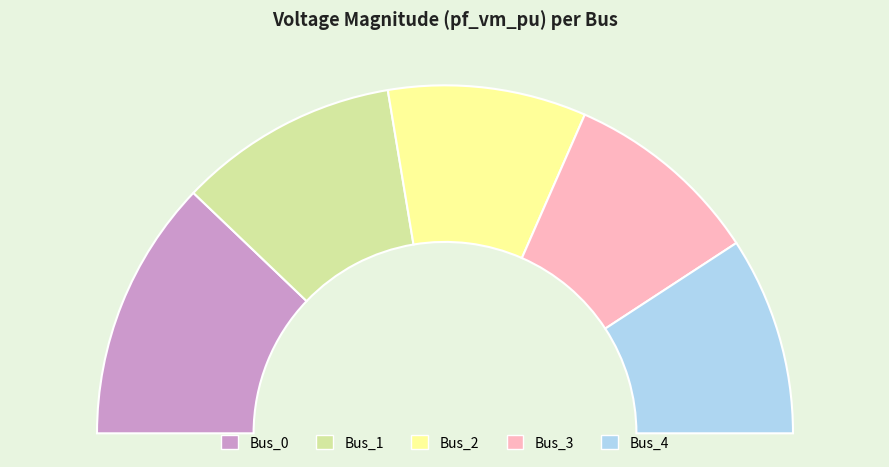

Which has a higher value, Bus_2 or Bus_0?

Bus_0